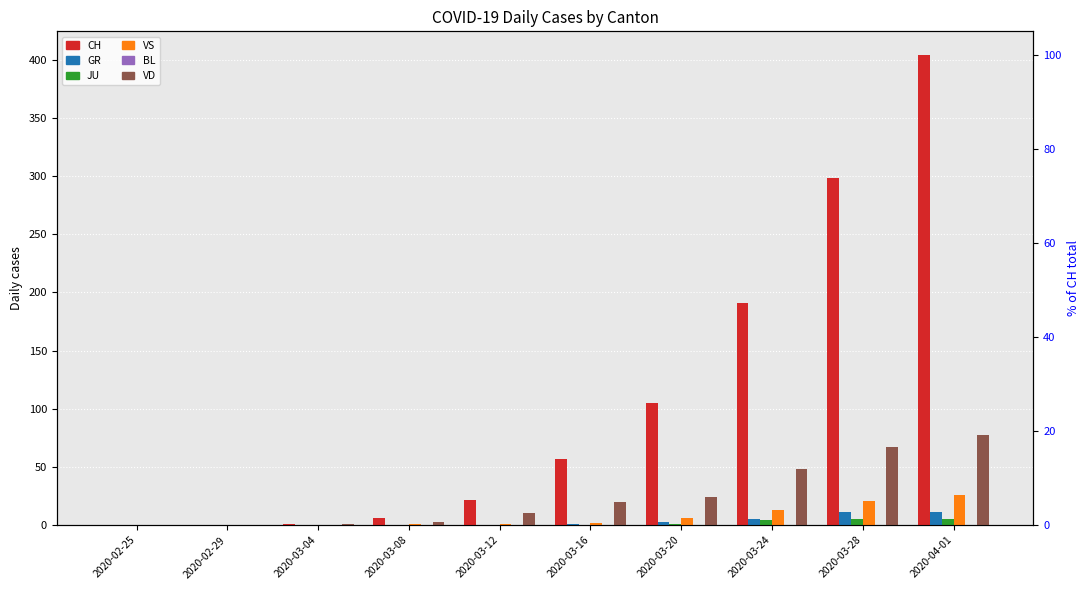

Are the bars grouped side by side (vs. stacked)?

Yes